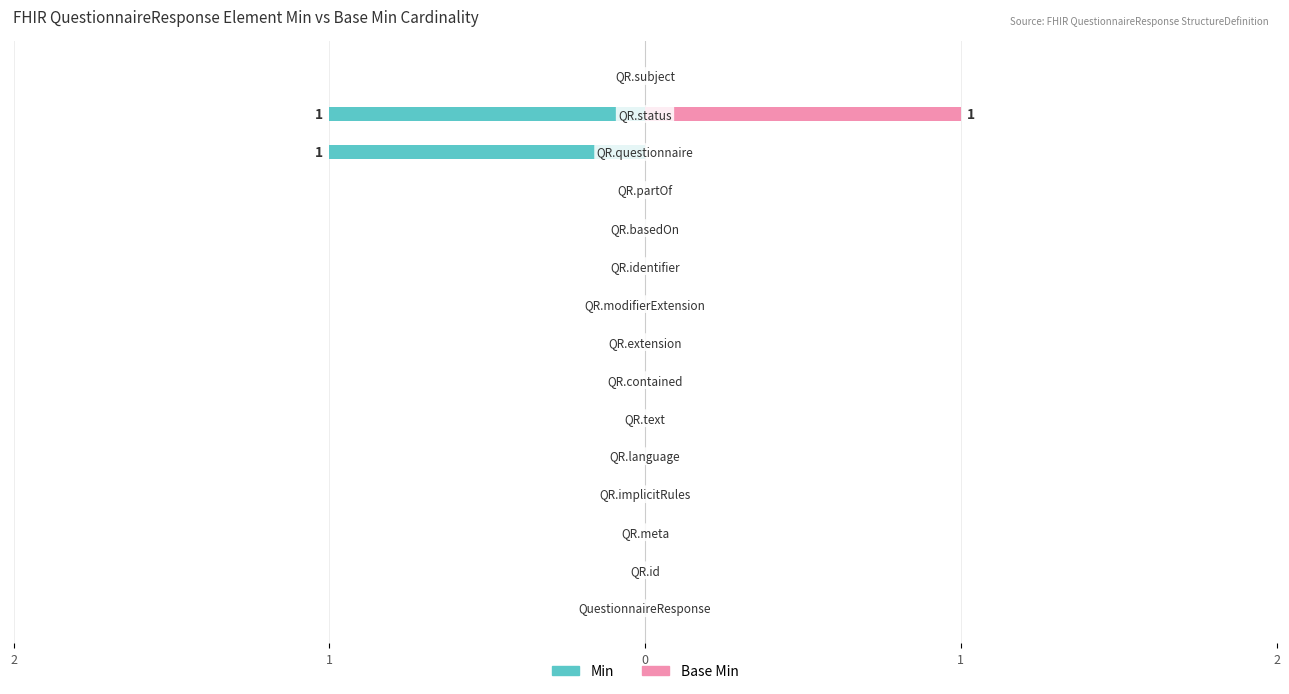

Are the bars grouped side by side (vs. stacked)?

Yes